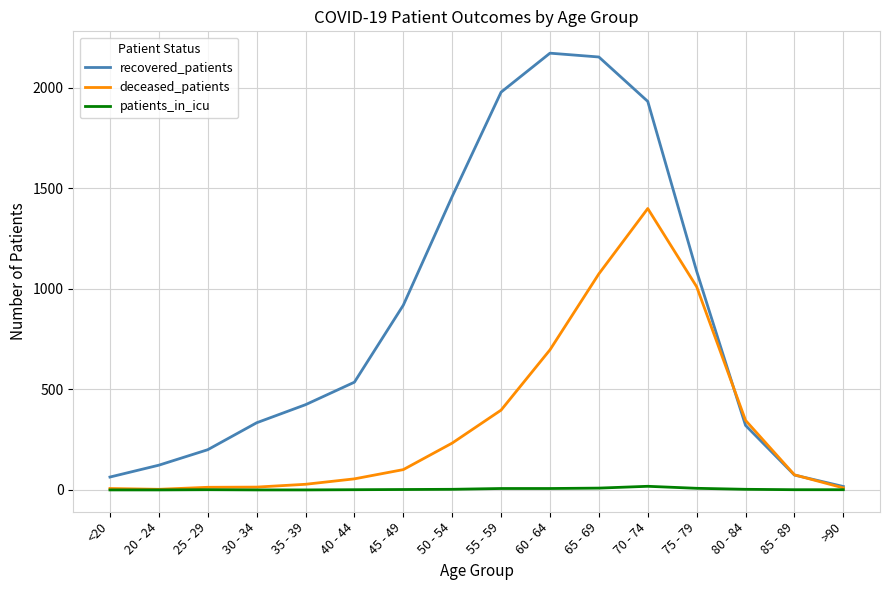

The deceased_patients series shows 10 at >90. True or false?

True